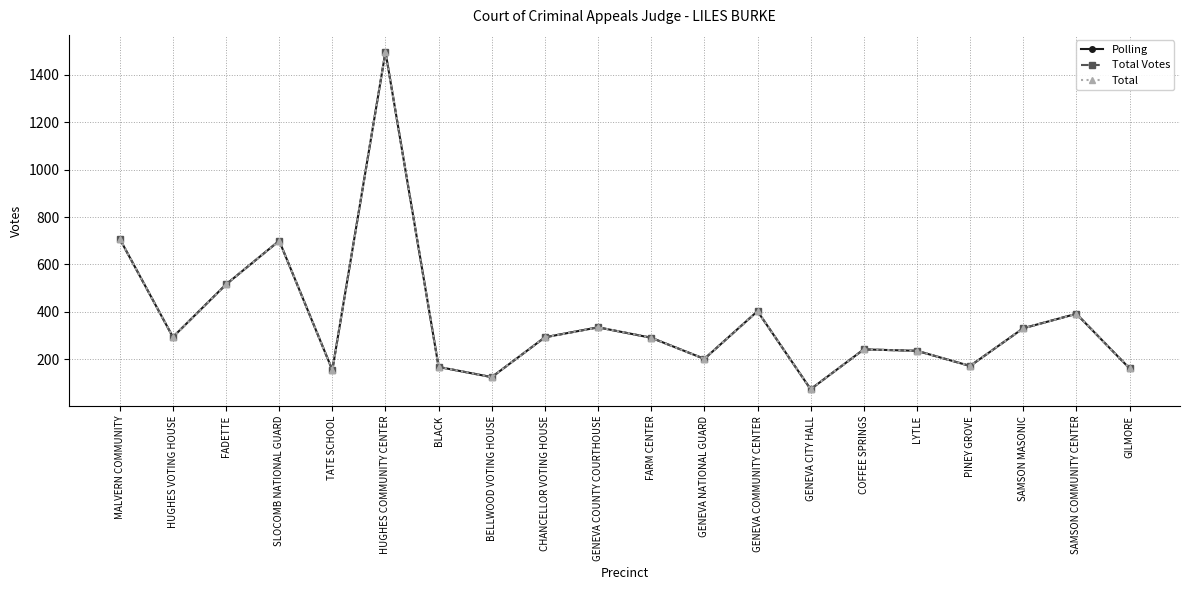

The value of Total Votes at LYTLE is 236. True or false?

True